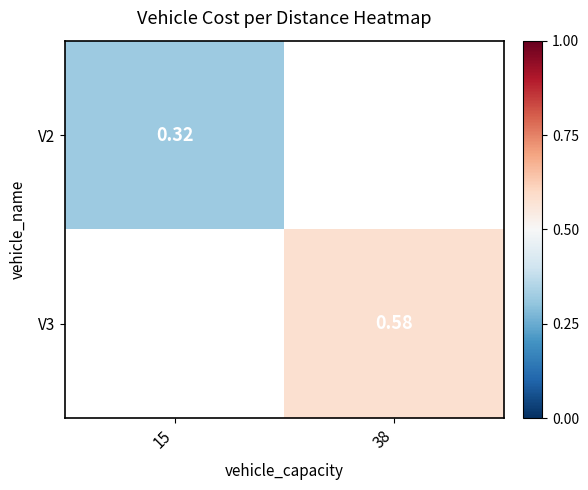

At 15, list the series in order from largest to smallest.

V2, V3